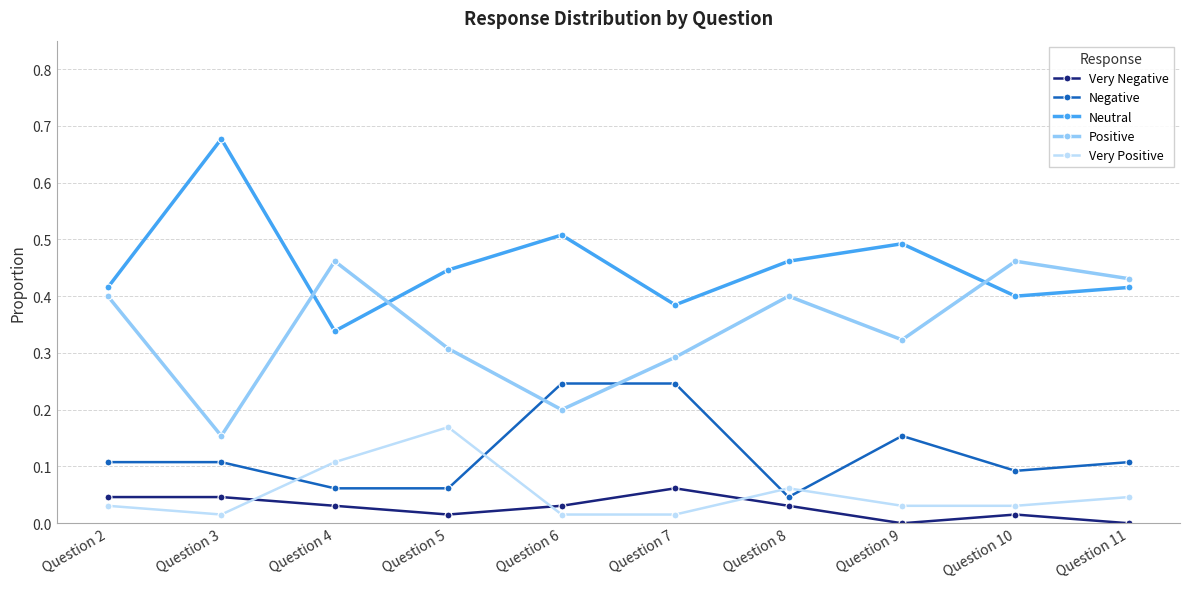

At how many categories does at least one series exceed 0?

10